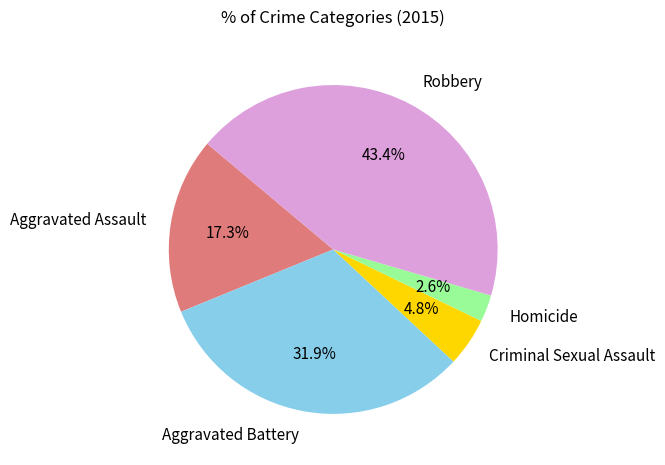

Is it true that Homicide is 3% of the pie?

True